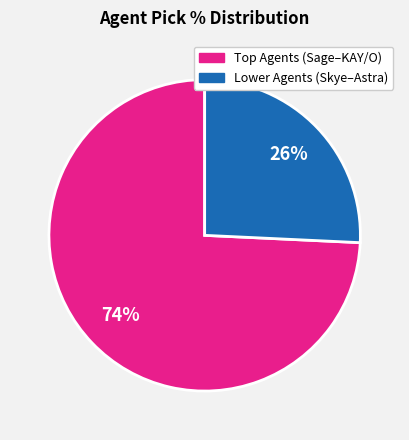

To the nearest percent, what is the average slice percentage?

50%